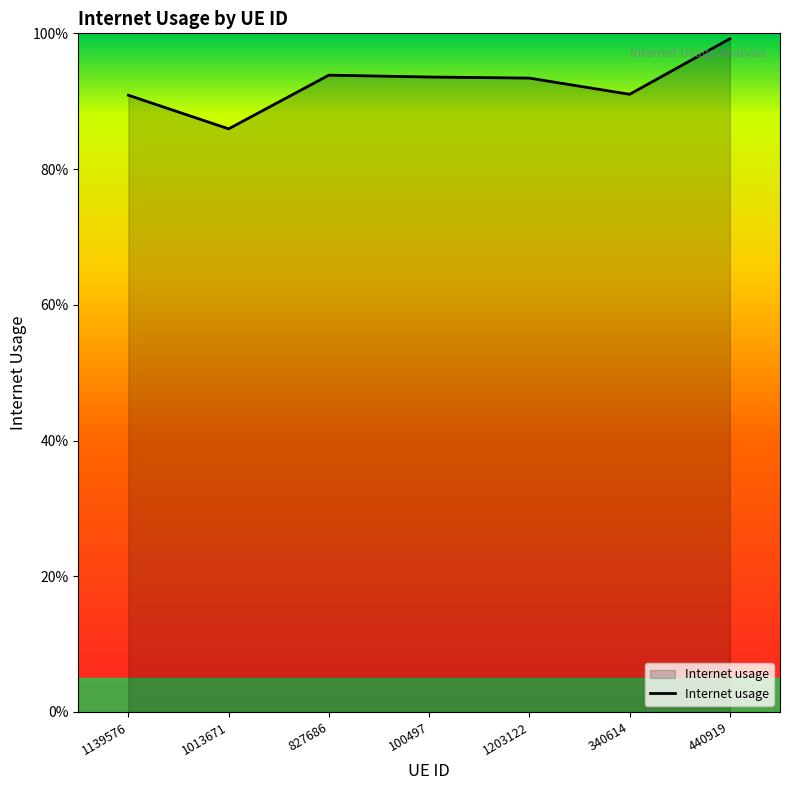

Does the chart have visible grid lines?

No